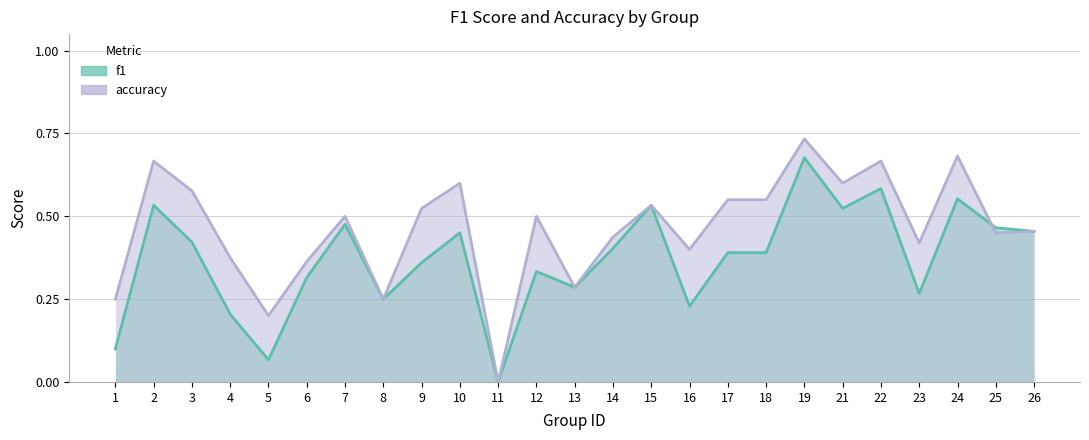

List the labels in order of f1 value, largest first.

19, 22, 24, 2, 15, 21, 7, 25, 26, 10, 3, 14, 17, 18, 9, 12, 6, 13, 23, 8, 16, 4, 1, 5, 11